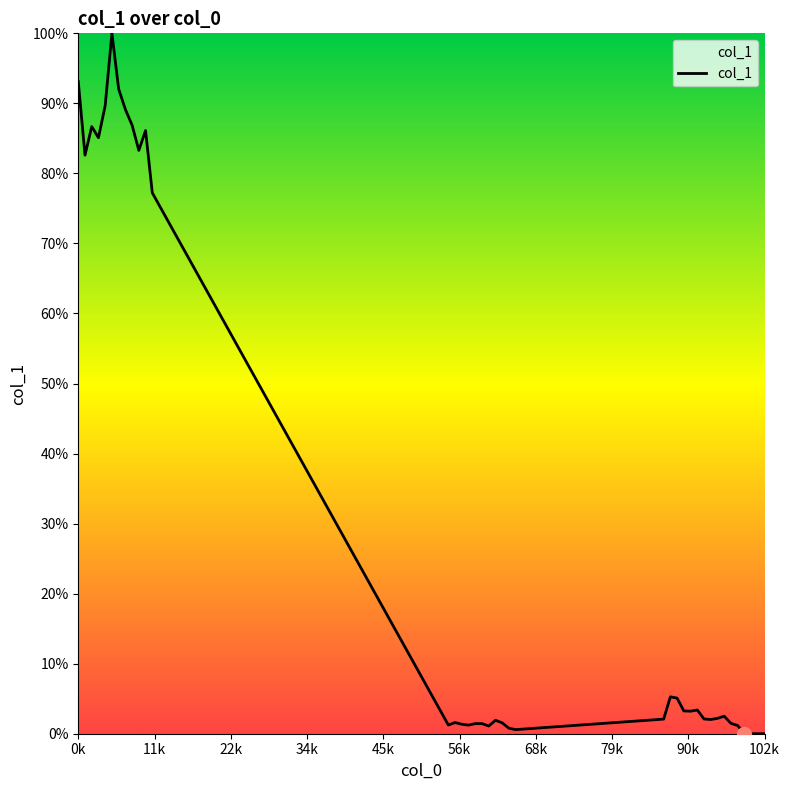

What is the difference between the maximum and minimum values?

100.0